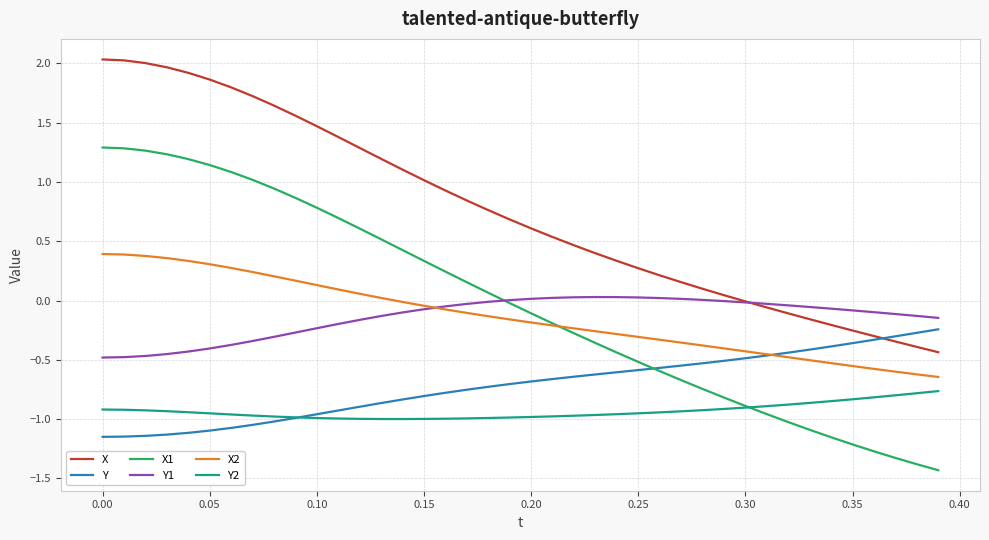

Which series has the largest total across all categories?

X